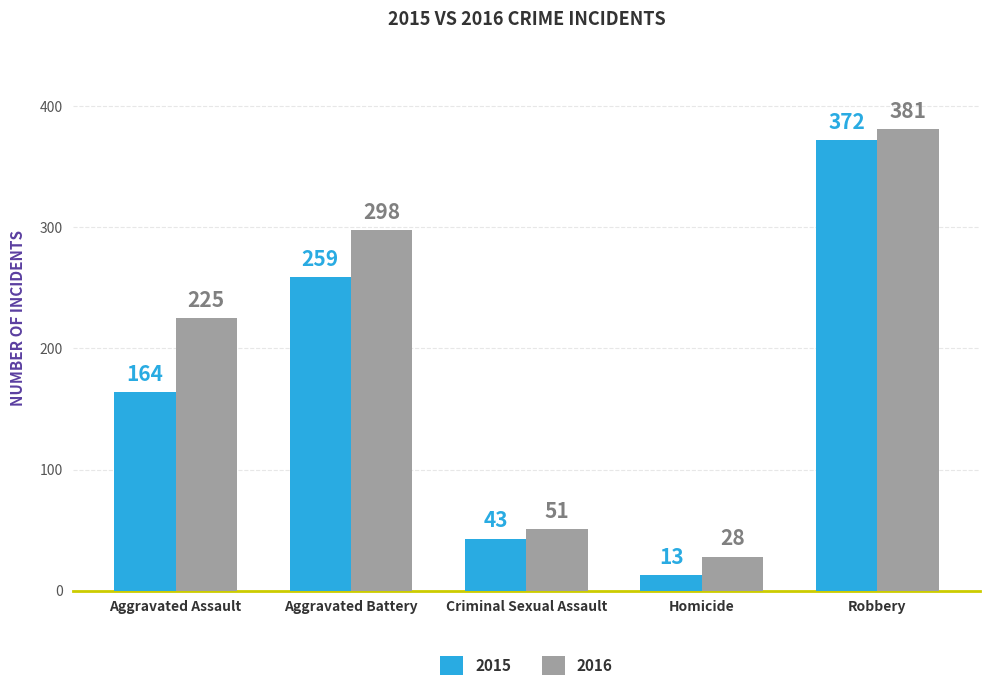

What is the sum of the 2015 values at Aggravated Battery and Criminal Sexual Assault?

302